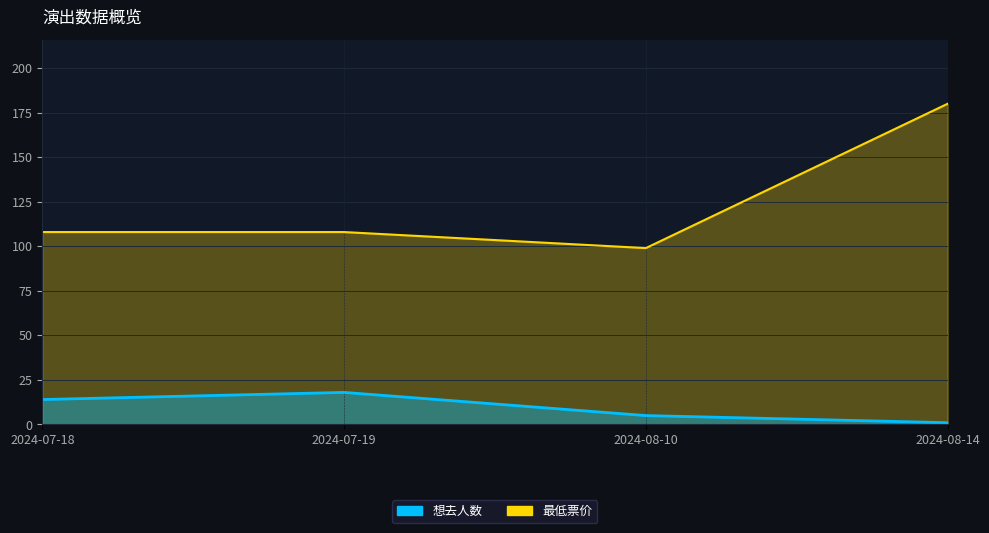

At how many categories does at least one series exceed 6?

4